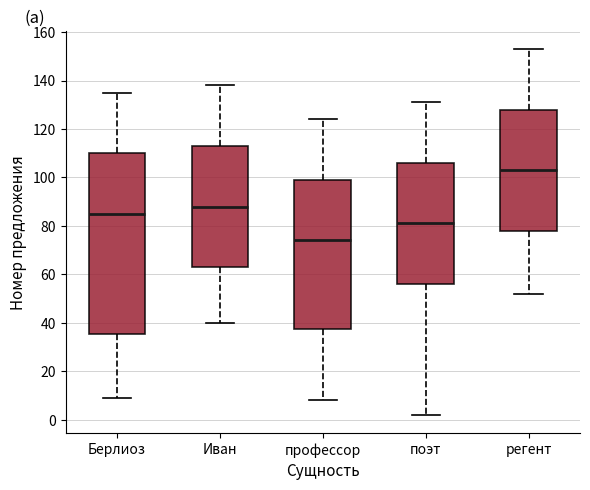

Reading left to right, read every box against the y-axis: the position of its median line, the range the box covers, and the ends of its whiskers. The values are not printed on the chart, so give them approximately, as read against the axis.

Берлиоз: median 86, box 36 to 110, whiskers 10 to 136
Иван: median 88, box 64 to 114, whiskers 40 to 138
профессор: median 74, box 38 to 100, whiskers 8 to 124
поэт: median 82, box 56 to 106, whiskers 2 to 132
регент: median 104, box 78 to 128, whiskers 52 to 154